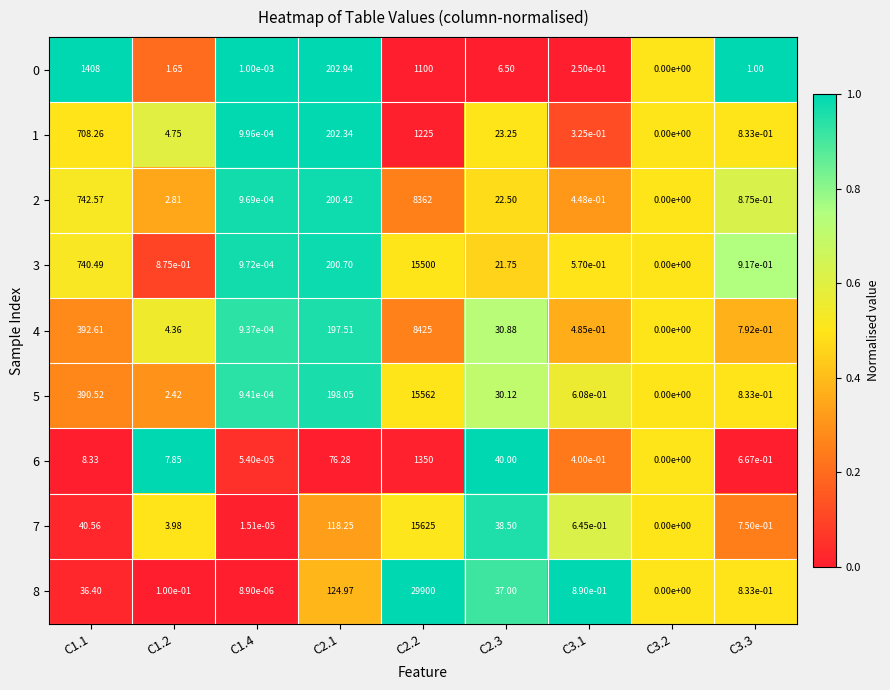

Is the value of 6 at C1.4 greater than the value of 0 at C3.1?

No